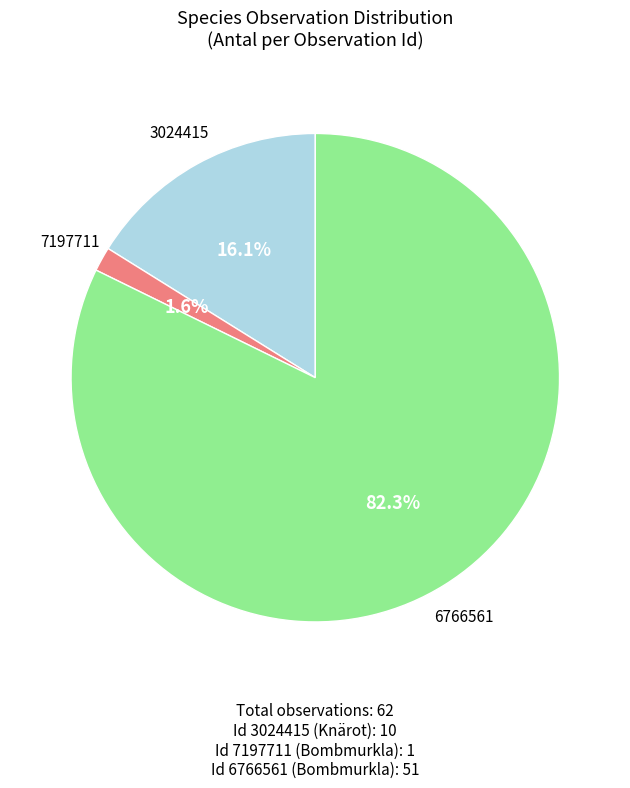

Is there any slice that represents more than half of the pie?

Yes